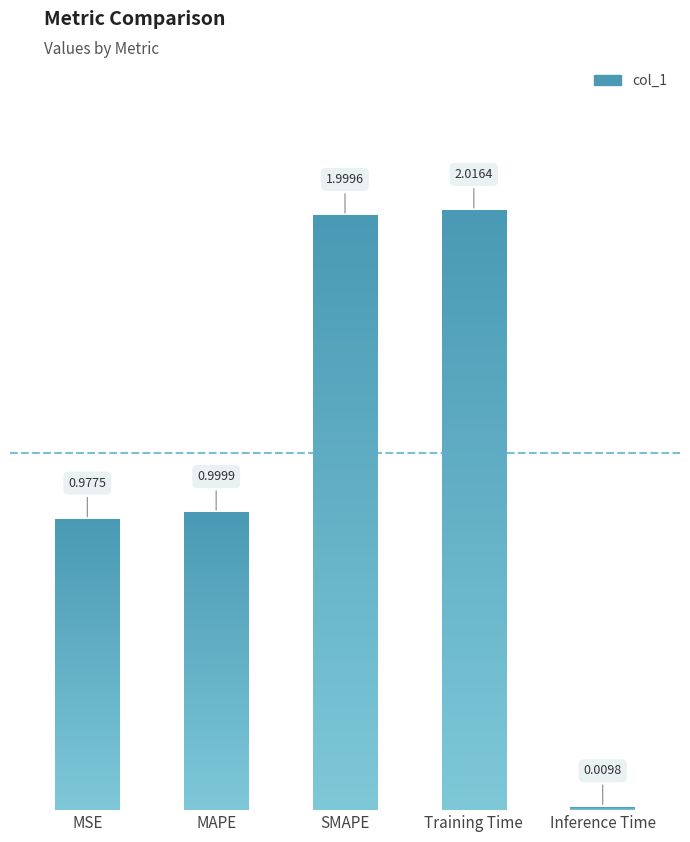

Reading left to right, transcribe all the data shown in this chart.

1.0	1.0	2.0	2.0	0.0